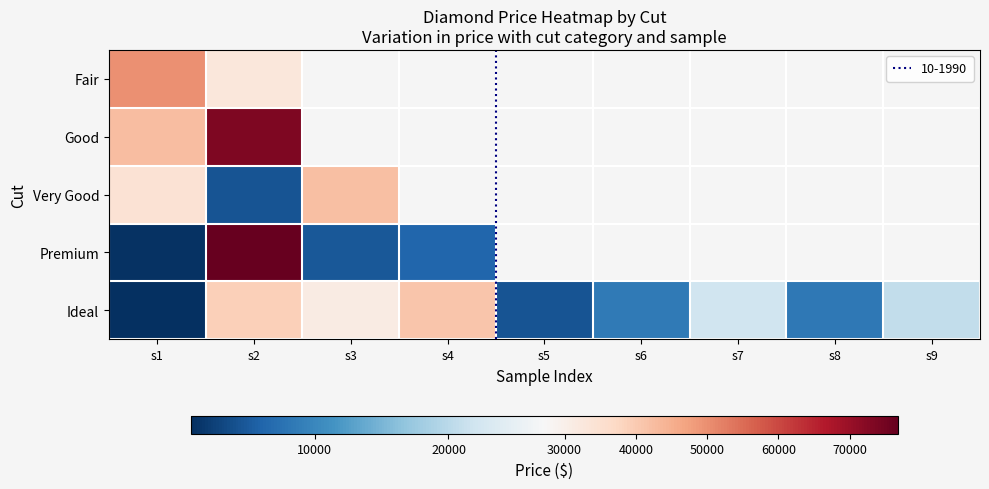

Which category has the lowest value across all series?

s1